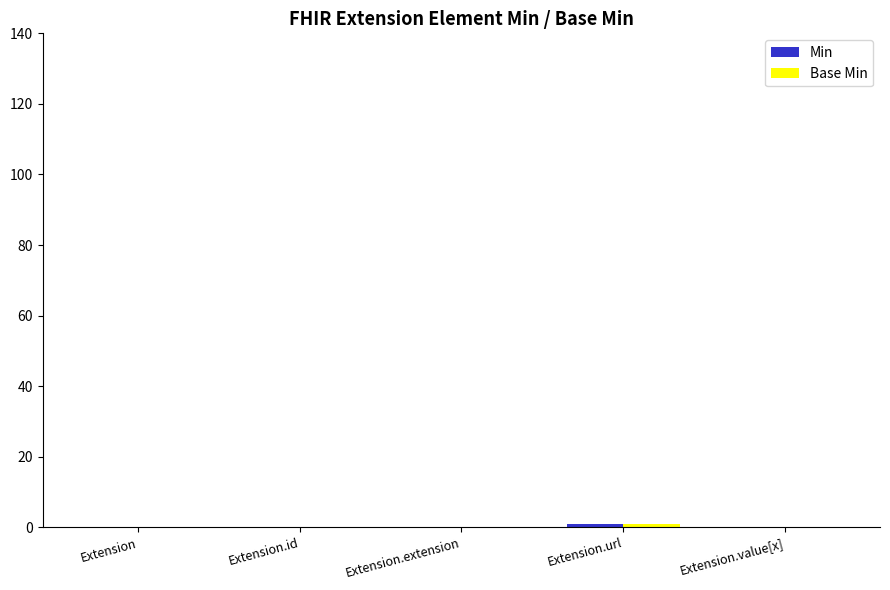

Which series has the largest total across all categories?

Min